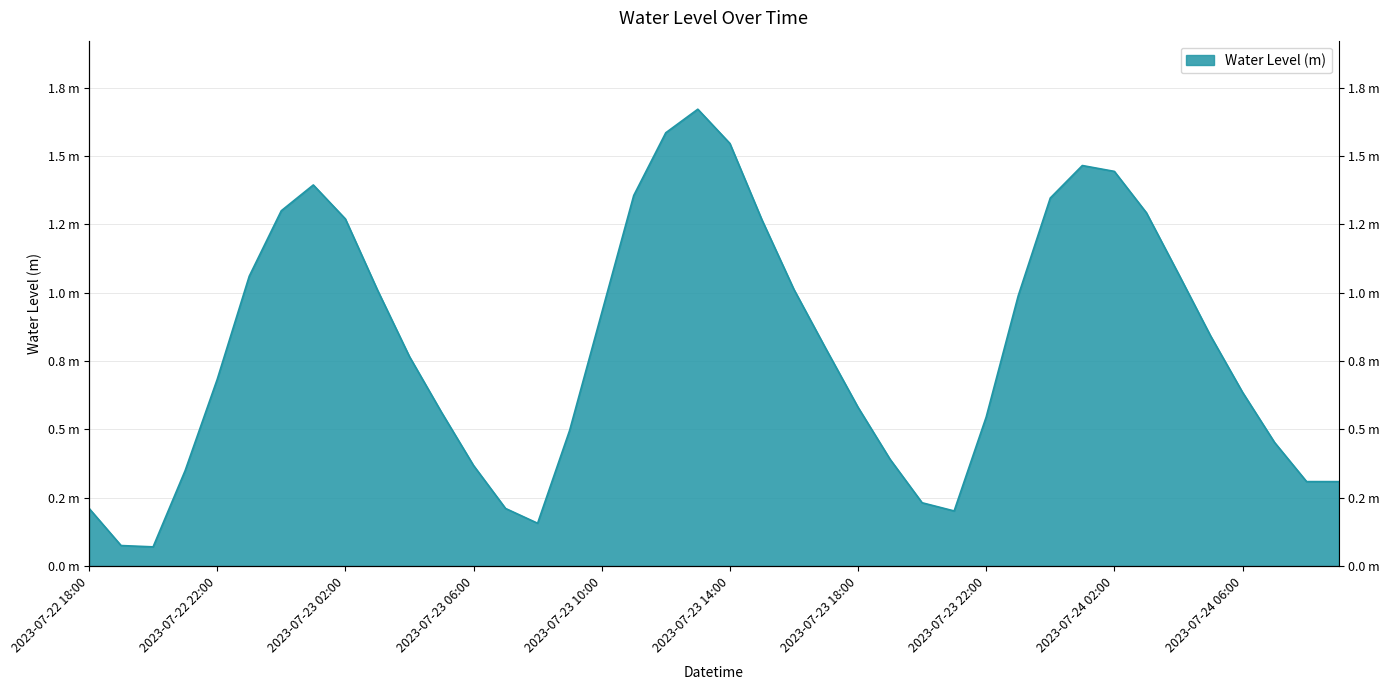

Rank the categories by value from lowest to highest.

2023-07-22 20:00, 2023-07-22 19:00, 2023-07-23 08:00, 2023-07-23 21:00, 2023-07-23 07:00, 2023-07-22 18:00, 2023-07-23 20:00, 2023-07-24 09:00, 2023-07-24 08:00, 2023-07-22 21:00, 2023-07-23 06:00, 2023-07-23 19:00, 2023-07-24 07:00, 2023-07-23 09:00, 2023-07-23 22:00, 2023-07-23 05:00, 2023-07-23 18:00, 2023-07-24 06:00, 2023-07-22 22:00, 2023-07-23 04:00, 2023-07-23 17:00, 2023-07-24 05:00, 2023-07-23 10:00, 2023-07-23 23:00, 2023-07-23 03:00, 2023-07-23 16:00, 2023-07-22 23:00, 2023-07-24 04:00, 2023-07-23 15:00, 2023-07-23 02:00, 2023-07-24 03:00, 2023-07-23 00:00, 2023-07-24 00:00, 2023-07-23 11:00, 2023-07-23 01:00, 2023-07-24 02:00, 2023-07-24 01:00, 2023-07-23 14:00, 2023-07-23 12:00, 2023-07-23 13:00